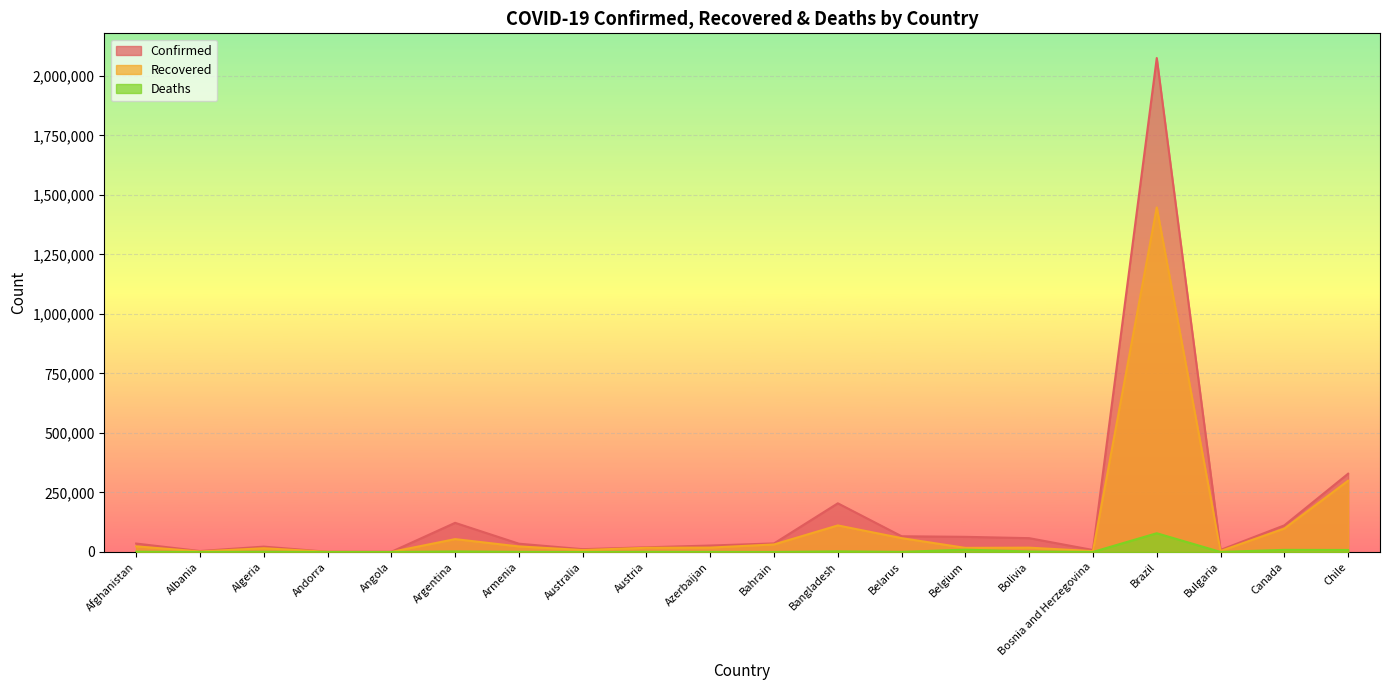

True or false: Recovered and Confirmed intersect in this chart.

False